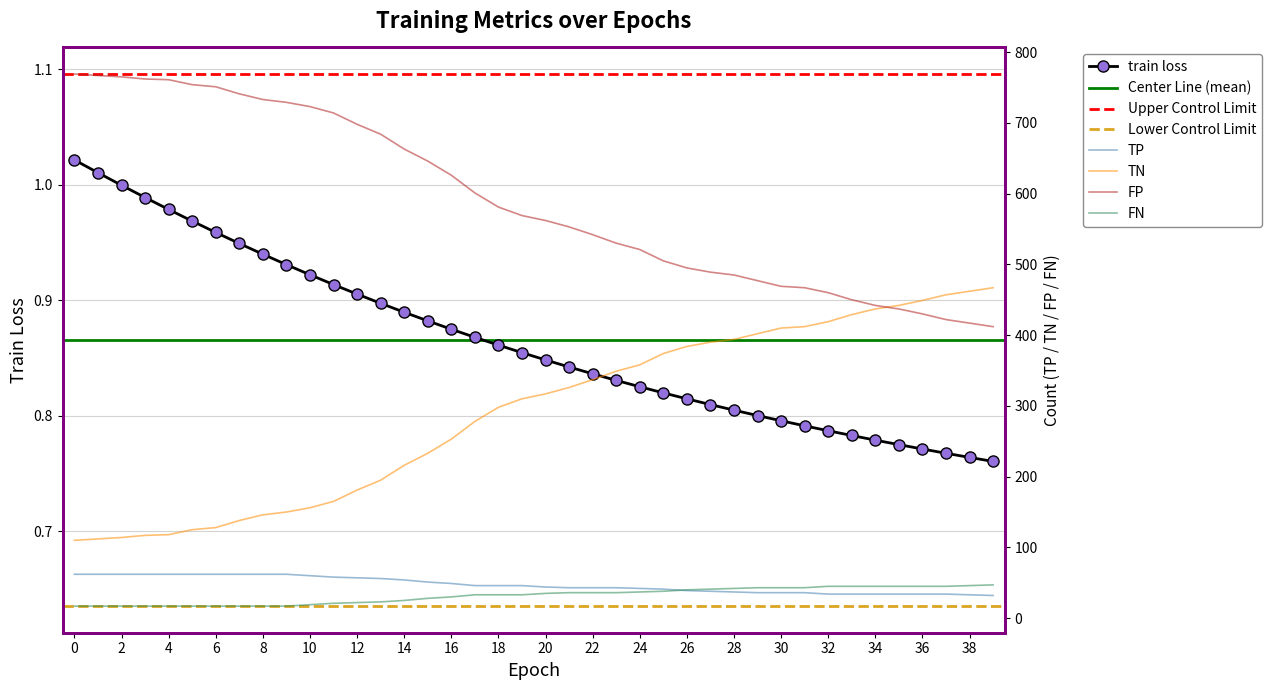

Reading left to right, what are all the values shown in this chart?

train loss: 1.0	1.0	1.0	1.0	1.0	1.0	1.0	0.9	0.9	0.9	0.9	0.9	0.9	0.9	0.9	0.9	0.9	0.9	0.9	0.9	0.8	0.8	0.8	0.8	0.8	0.8	0.8	0.8	0.8	0.8	0.8	0.8	0.8	0.8	0.8	0.8	0.8	0.8	0.8	0.8
TP: 62.0	62.0	62.0	62.0	62.0	62.0	62.0	62.0	62.0	62.0	60.0	58.0	57.0	56.0	54.0	51.0	49.0	46.0	46.0	46.0	44.0	43.0	43.0	43.0	42.0	41.0	39.0	38.0	37.0	36.0	36.0	36.0	34.0	34.0	34.0	34.0	34.0	34.0	33.0	32.0
TN: 110.0	112.0	114.0	117.0	118.0	125.0	128.0	138.0	146.0	150.0	156.0	165.0	181.0	195.0	216.0	233.0	253.0	278.0	298.0	310.0	317.0	326.0	337.0	349.0	358.0	374.0	384.0	390.0	394.0	402.0	410.0	412.0	419.0	429.0	437.0	442.0	449.0	457.0	462.0	467.0
FP: 769.0	767.0	765.0	762.0	761.0	754.0	751.0	741.0	733.0	729.0	723.0	714.0	698.0	684.0	663.0	646.0	626.0	601.0	581.0	569.0	562.0	553.0	542.0	530.0	521.0	505.0	495.0	489.0	485.0	477.0	469.0	467.0	460.0	450.0	442.0	437.0	430.0	422.0	417.0	412.0
FN: 17.0	17.0	17.0	17.0	17.0	17.0	17.0	17.0	17.0	17.0	19.0	21.0	22.0	23.0	25.0	28.0	30.0	33.0	33.0	33.0	35.0	36.0	36.0	36.0	37.0	38.0	40.0	41.0	42.0	43.0	43.0	43.0	45.0	45.0	45.0	45.0	45.0	45.0	46.0	47.0